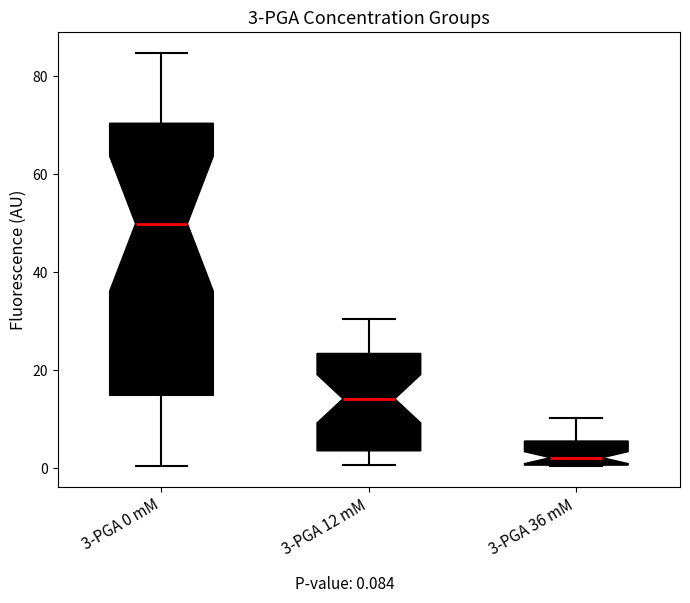

Comparing the boxes themselves (not the whiskers), which one is the tallest?

3-PGA 0 mM